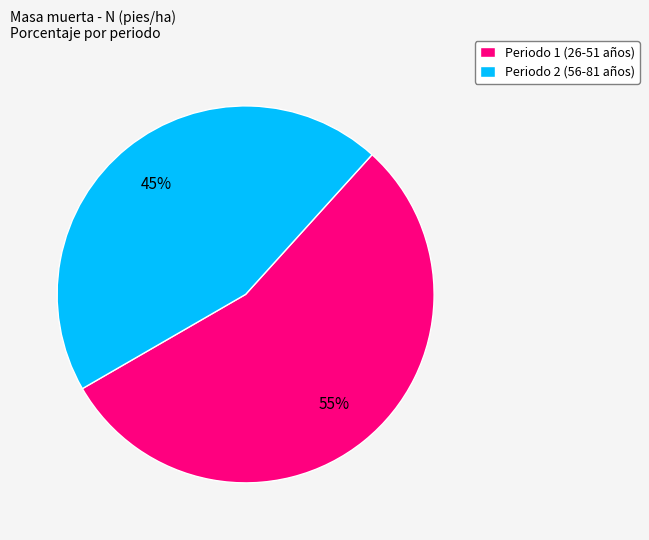

To the nearest percent, what is the difference between the largest and smallest slice percentages?

10%